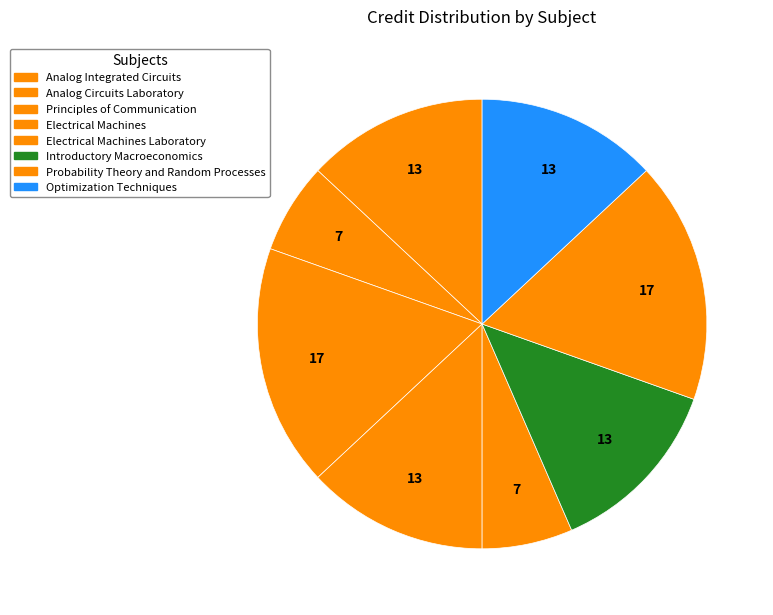

Does any single category account for the majority?

No